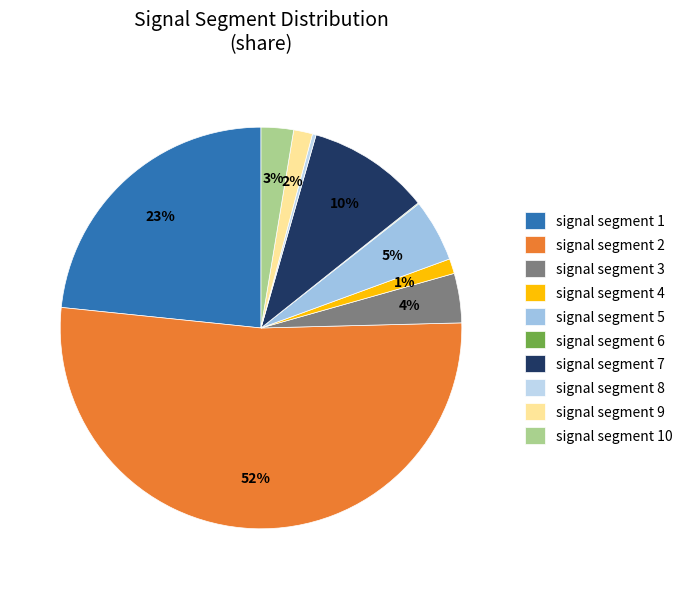

What percentage is NOT represented by signal segment 7?

90.1%